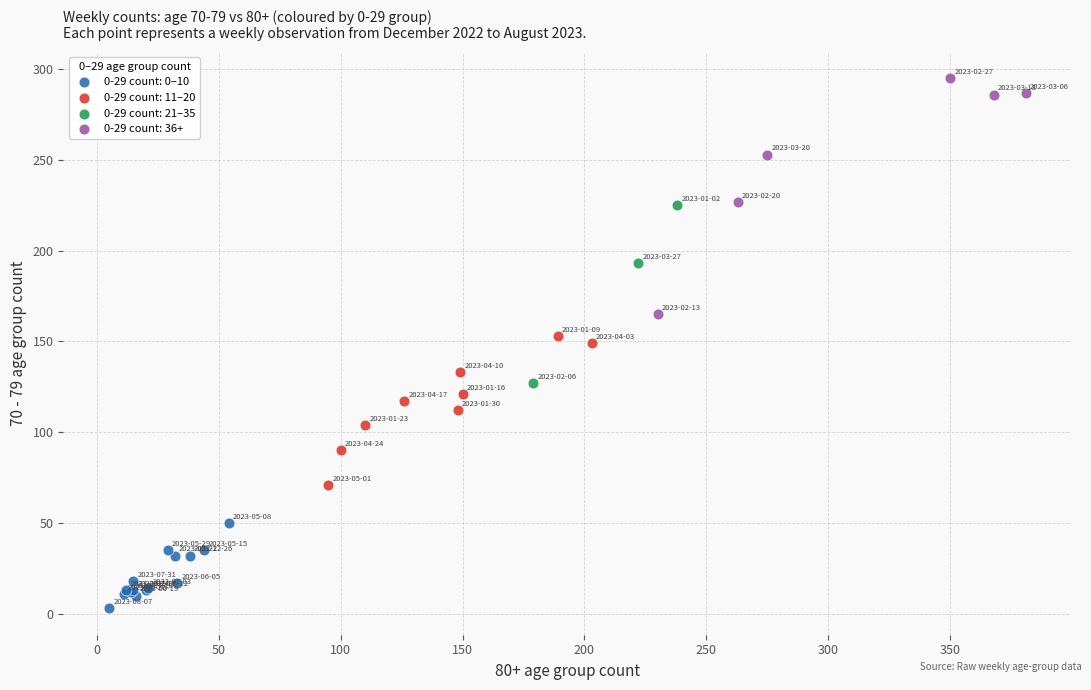

Which series reaches the maximum Y coordinate?

0-29 count: 36+